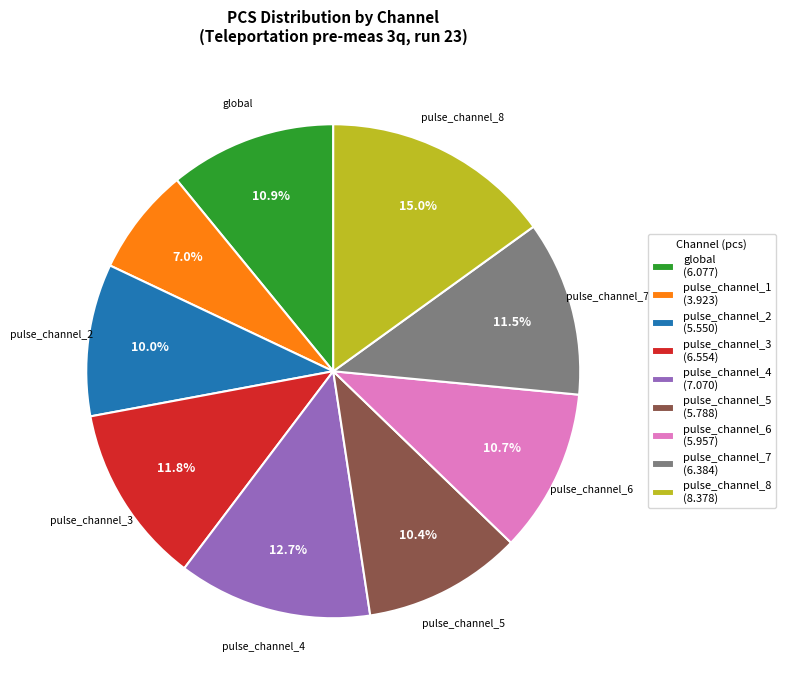

Does any single category account for the majority?

No